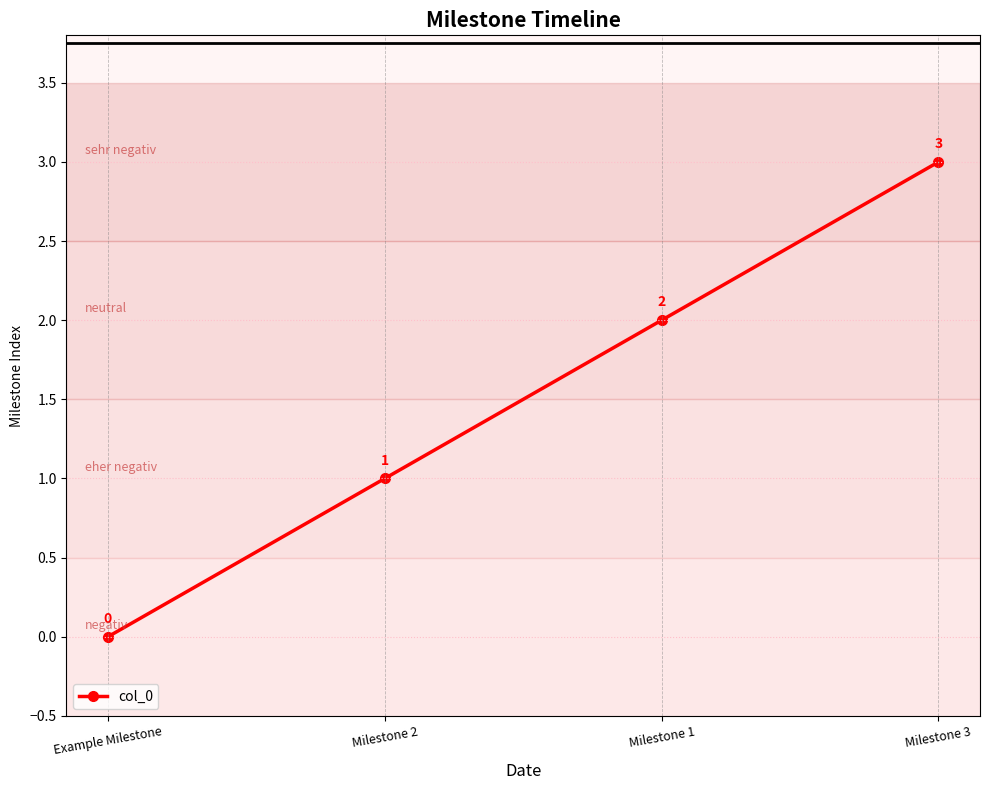

True or false: the data shows 1 at Milestone 2.

True